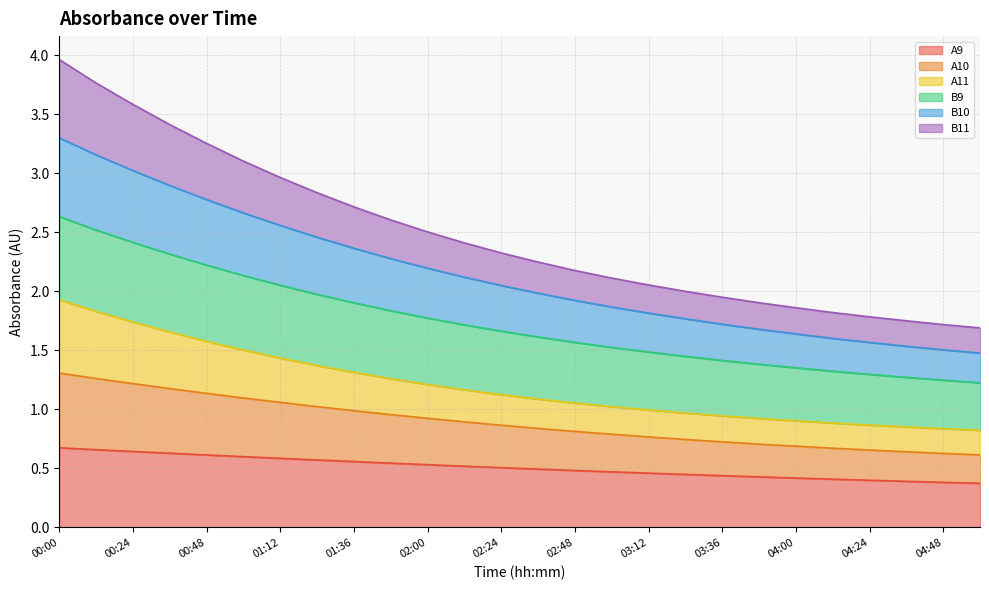

What is the maximum value for A9?

0.7